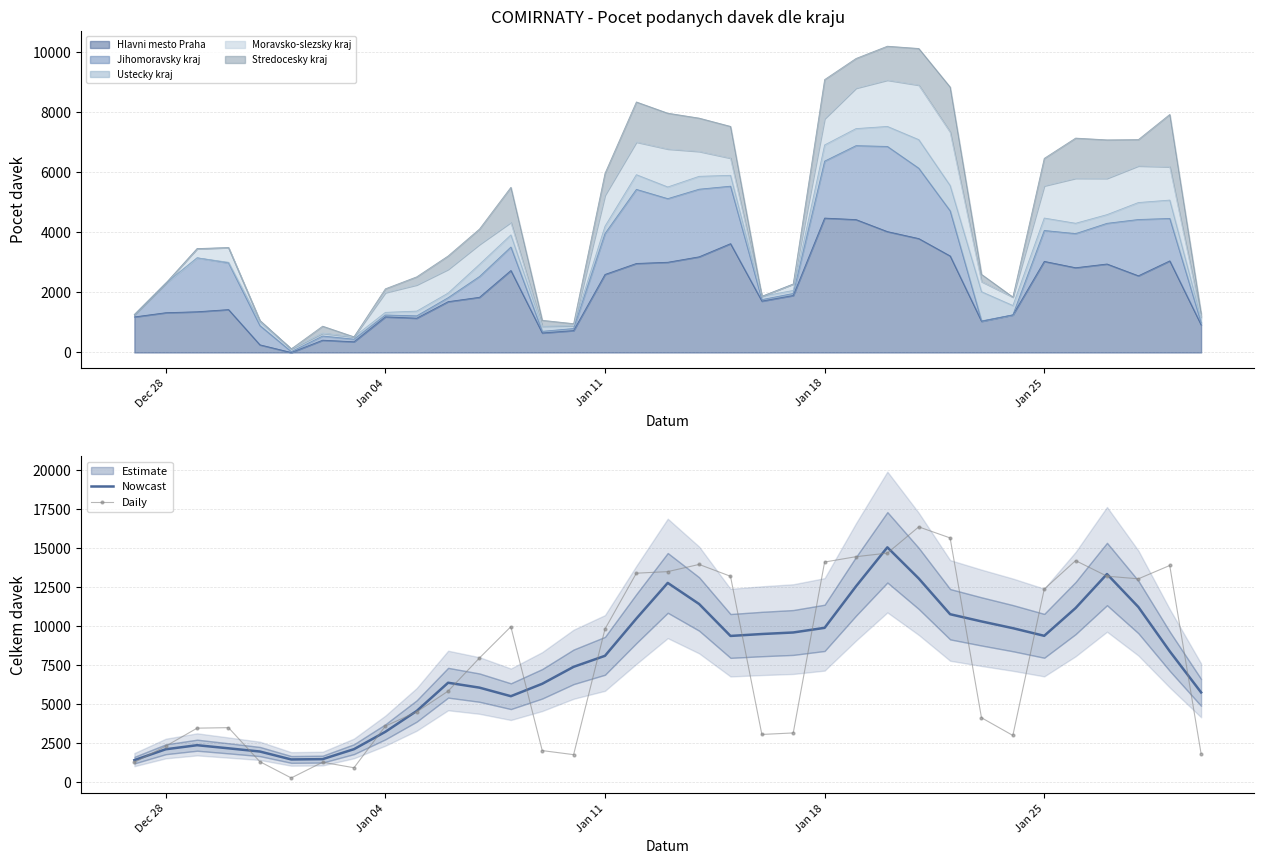

Rank the series at Jan 11 from highest to lowest value.

Daily, Nowcast